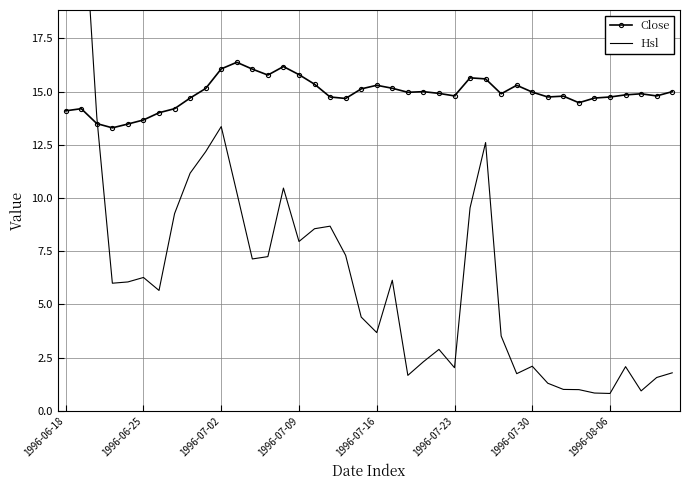

What is the greatest value displayed?

59.7